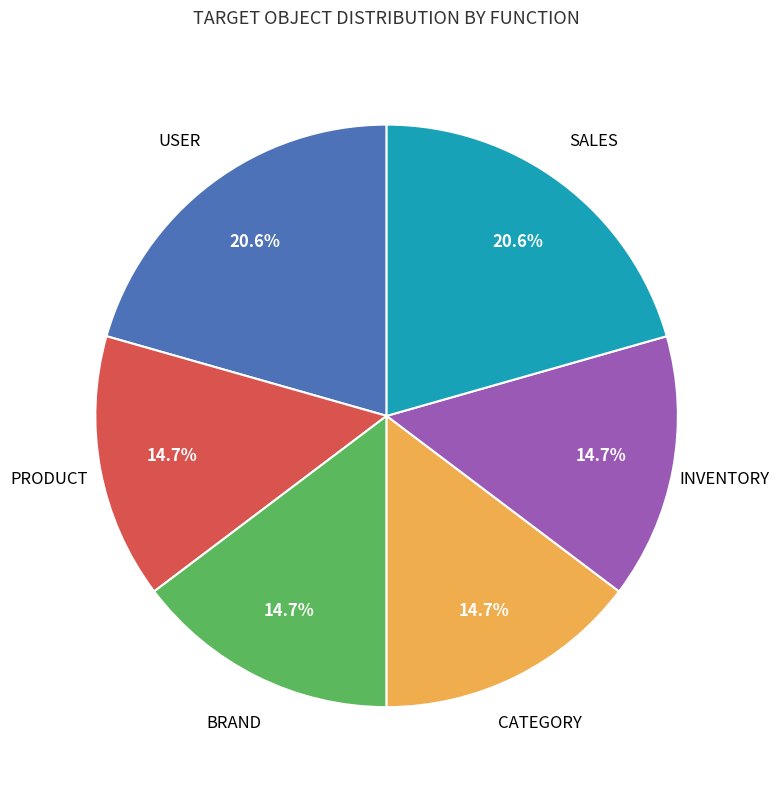

Count the number of slices in the pie.

6